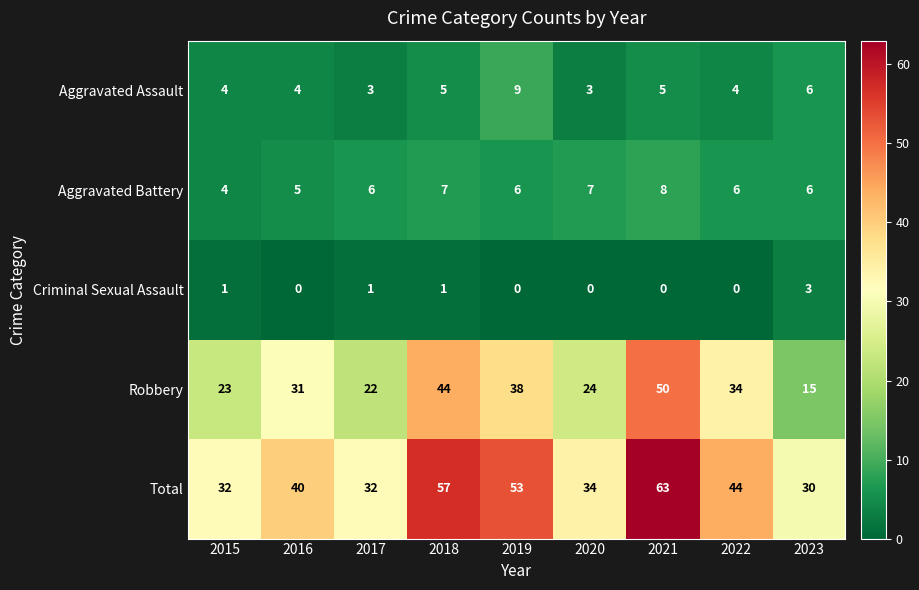

At which label is Total closest to 46?

2022